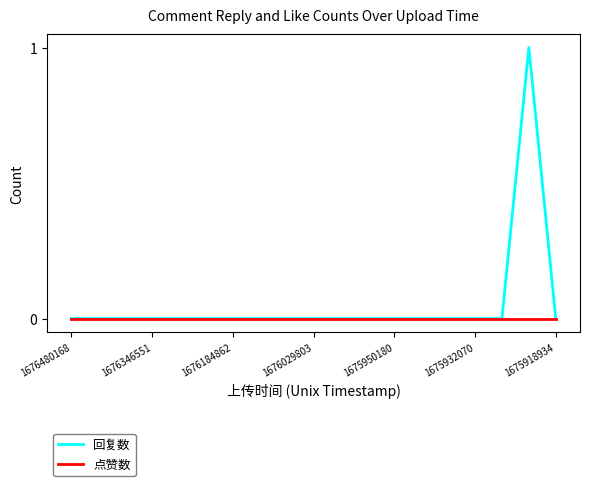

Rank the series by their maximum value, from highest to lowest.

回复数, 点赞数